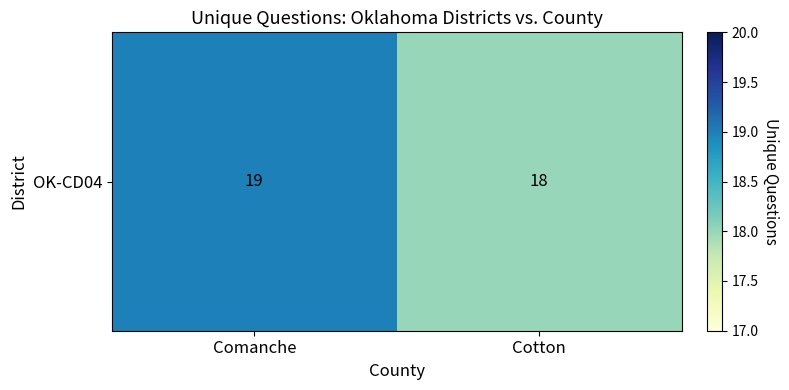

What is the change in value from Comanche to Cotton?

-1